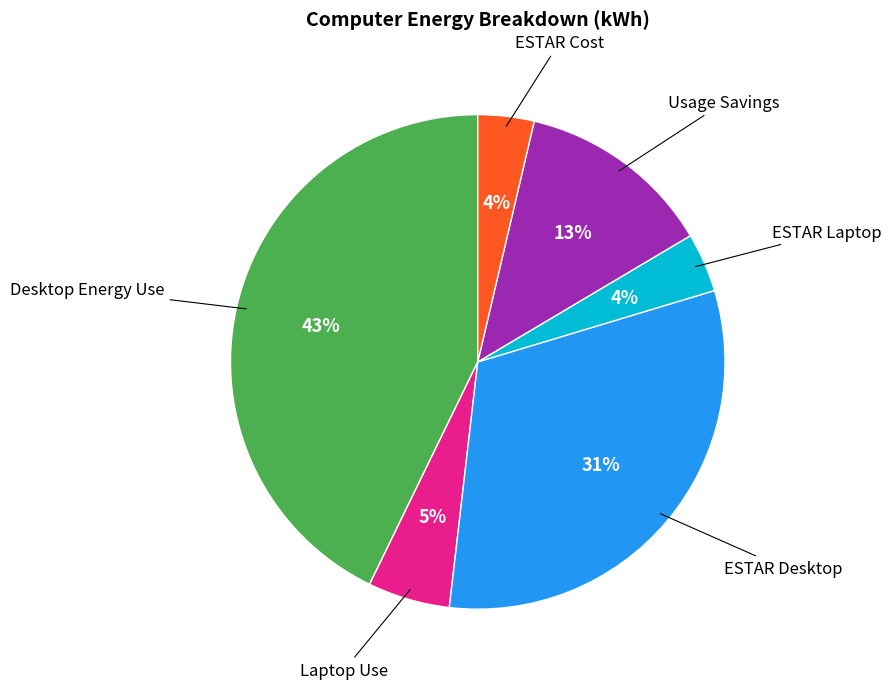

Combined, do Laptop Use and ESTAR Cost account for over 50%?

No